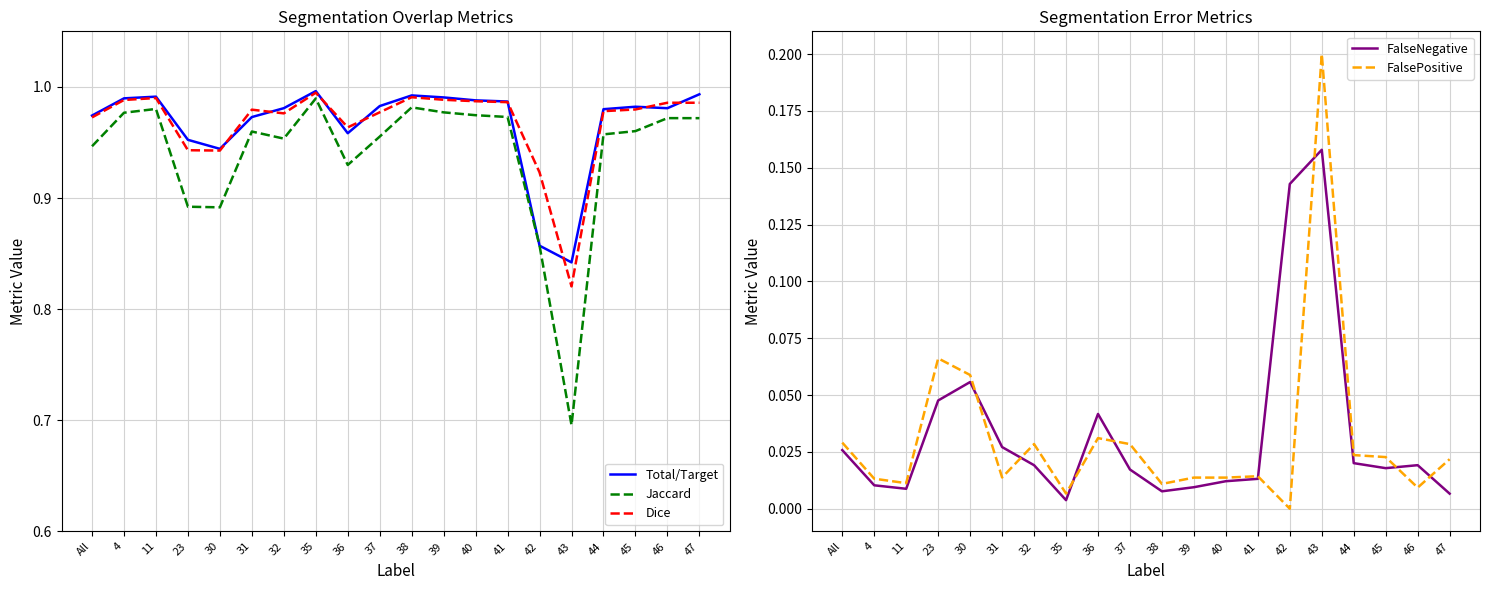

How many interior local peaks does the Dice series have?

5